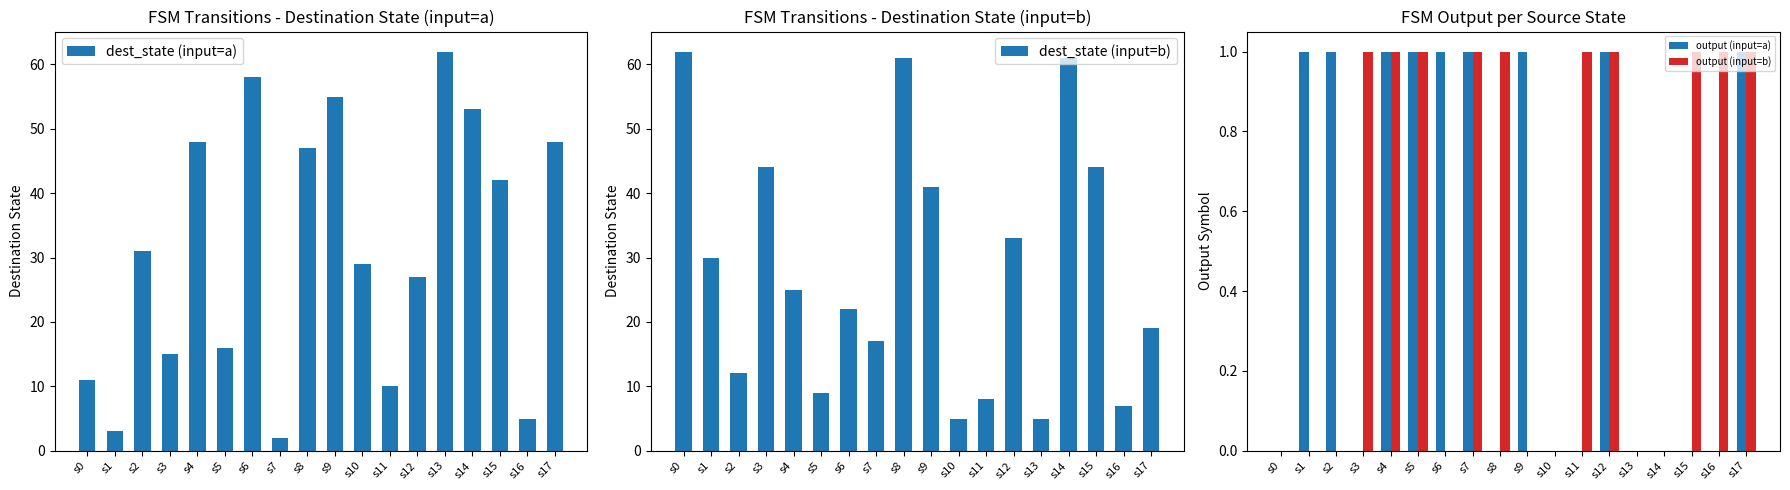

Which series changed the most between s13 and s14?

dest_state (input=b)